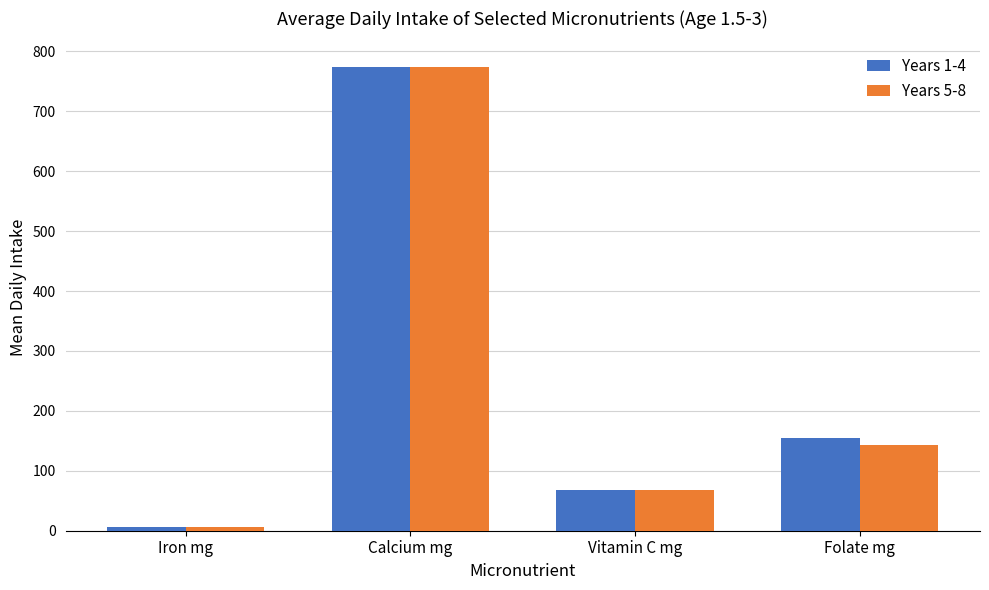

What is the difference between the highest and lowest values at Vitamin C mg?

0.7